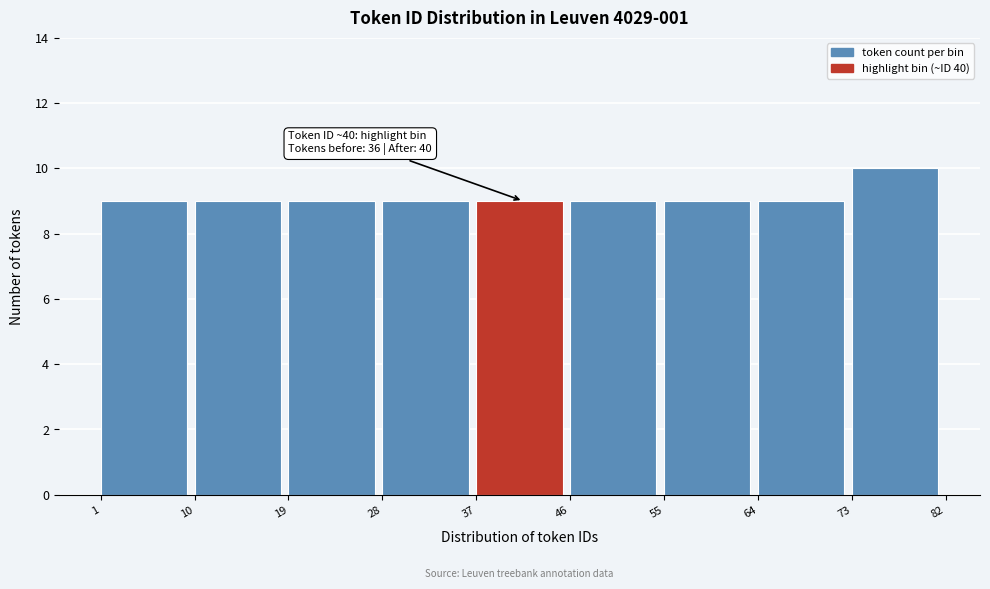

Which range on the x-axis has the tallest bar?

73 to 82